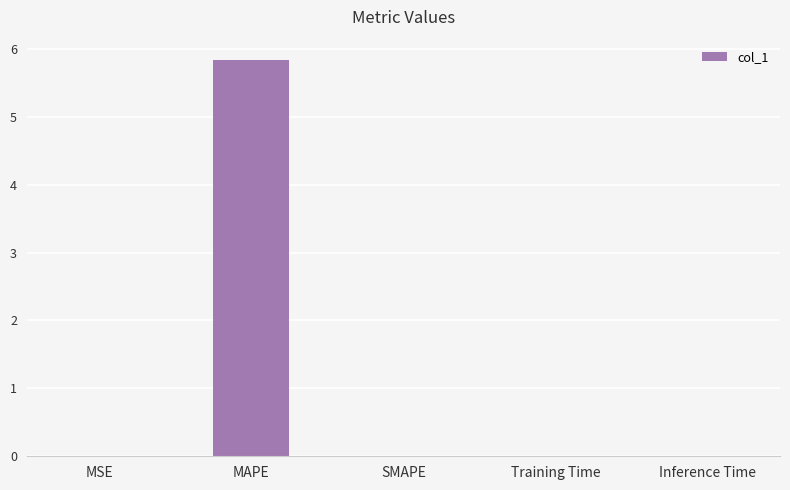

True or false: the data shows -1.9 at SMAPE.

False